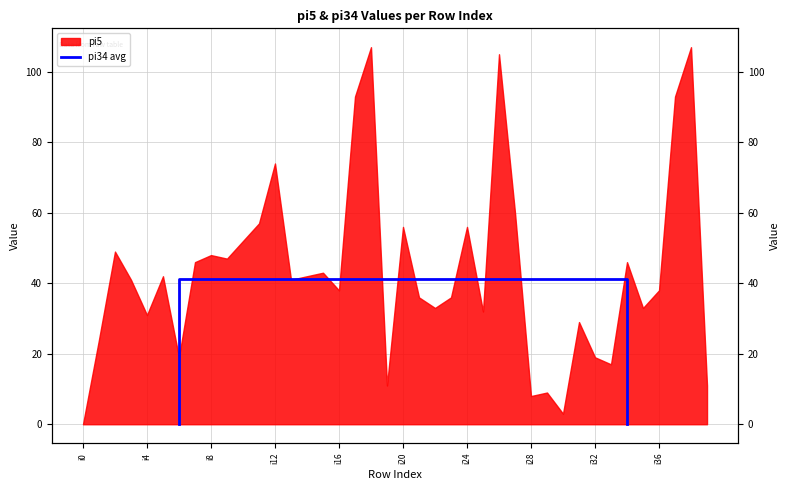

Does the chart display data point markers on the line(s)?

No